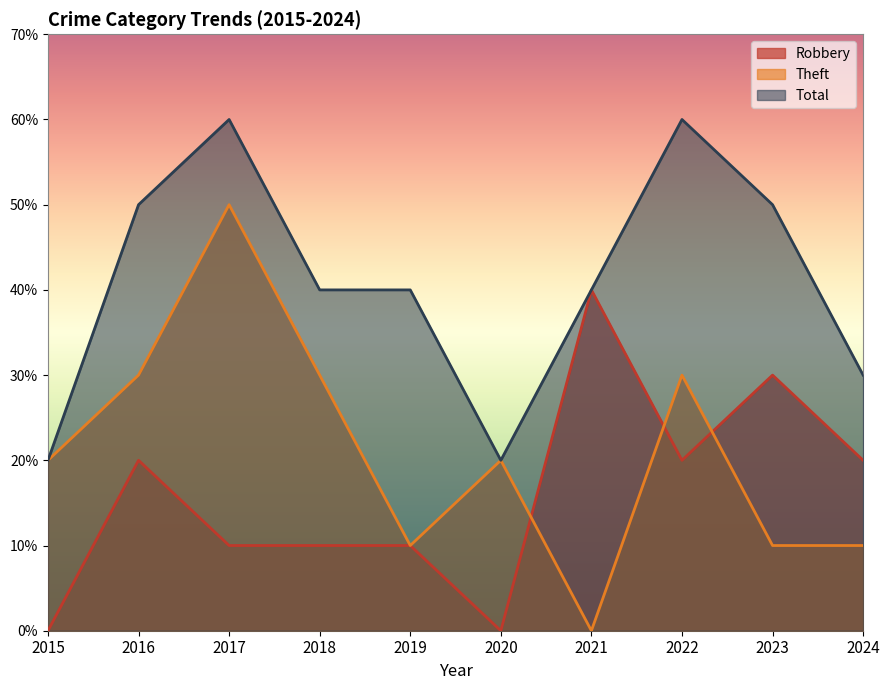

Reading left to right, transcribe all the data shown in this chart.

Robbery: 0	2	1	1	1	0	4	2	3	2
Theft: 2	3	5	3	1	2	0	3	1	1
Total: 2	5	6	4	4	2	4	6	5	3